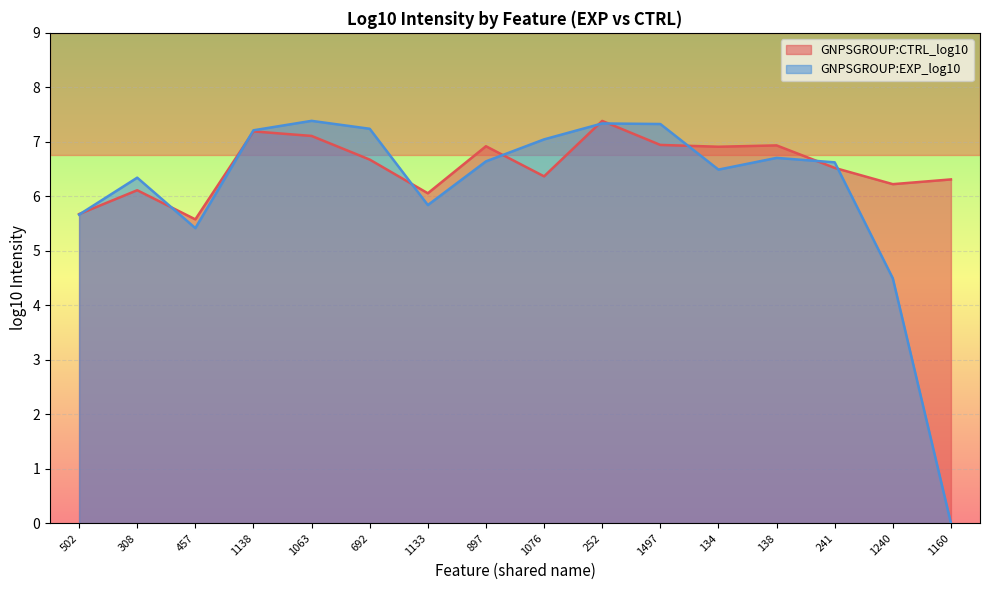

Does the chart display data point markers on the line(s)?

No